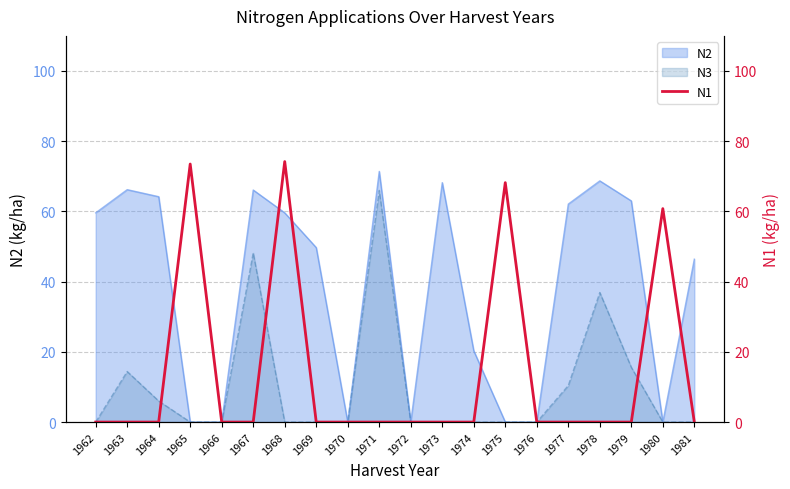

True or false: the data has more than 2 interior local peaks.

True